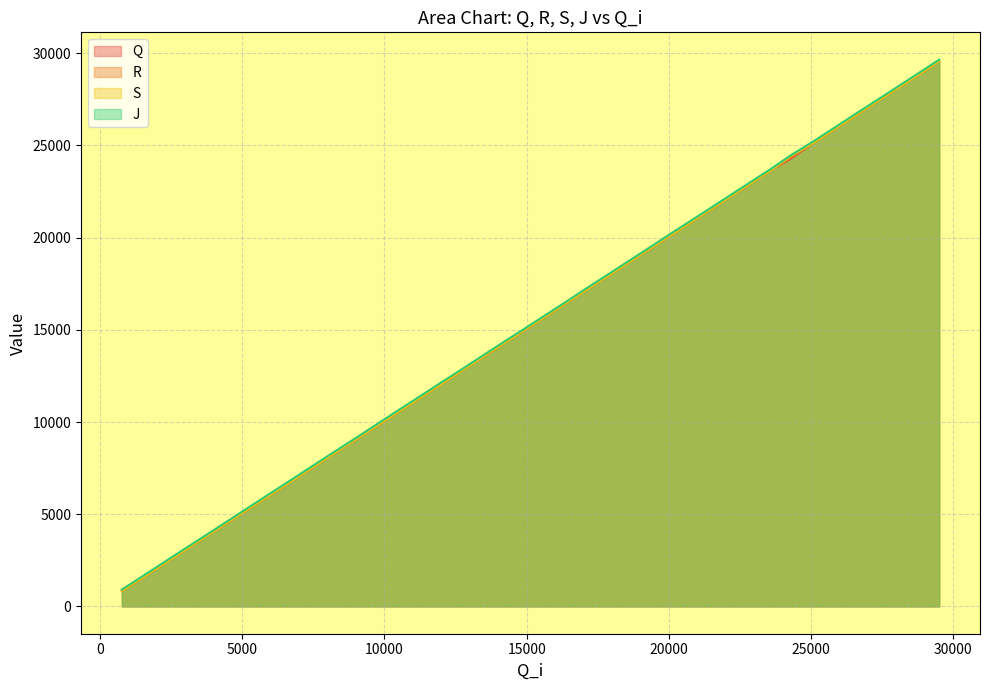

The value of S at 8997 is 12262. True or false?

False